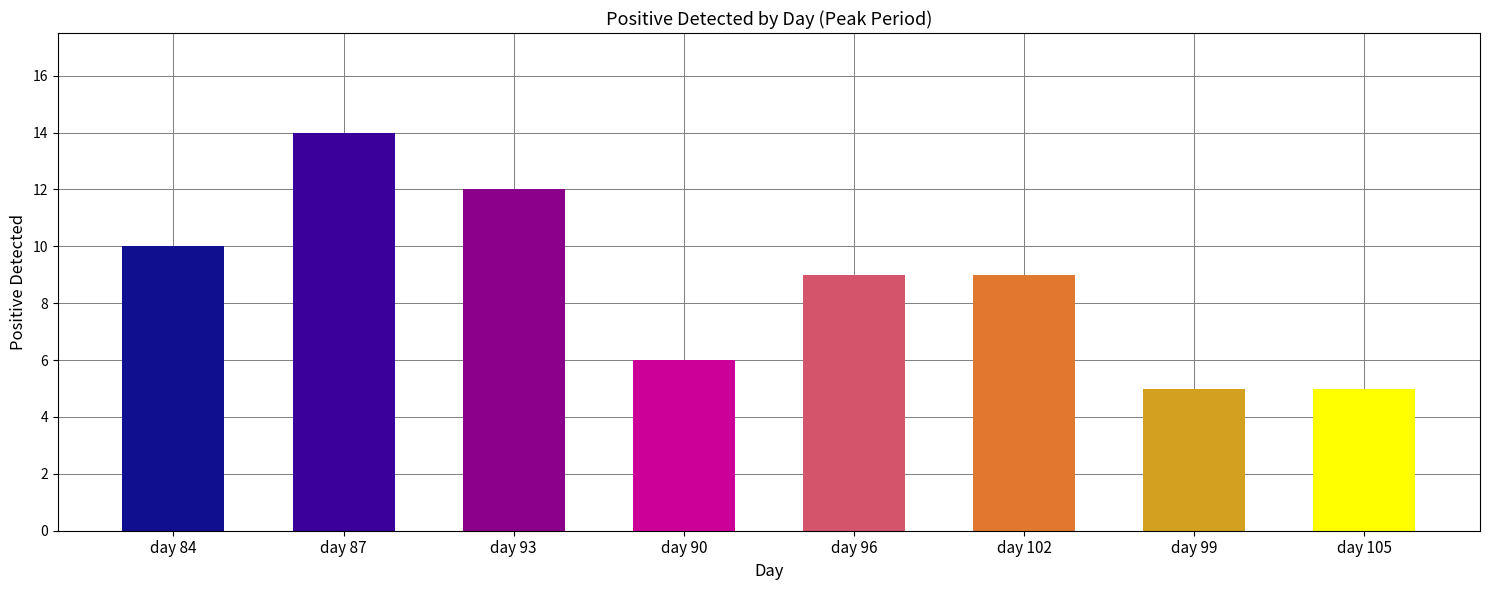

Reading left to right, list all the values displayed in this chart.

day 84=10	day 87=14	day 93=12	day 90=6	day 96=9	day 102=9	day 99=5	day 105=5